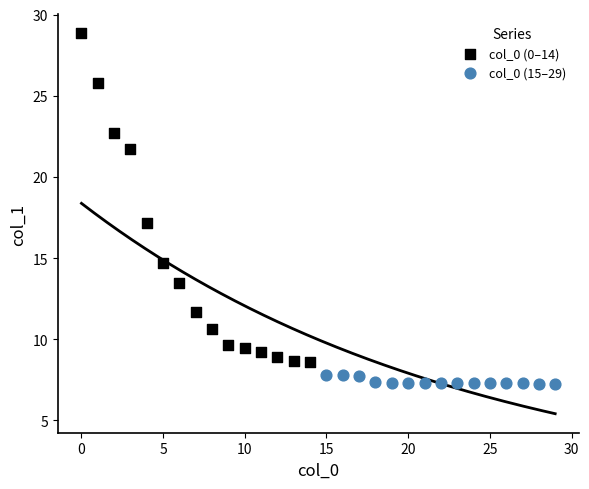

Which series reaches the minimum Y coordinate?

col_0 (15–29)